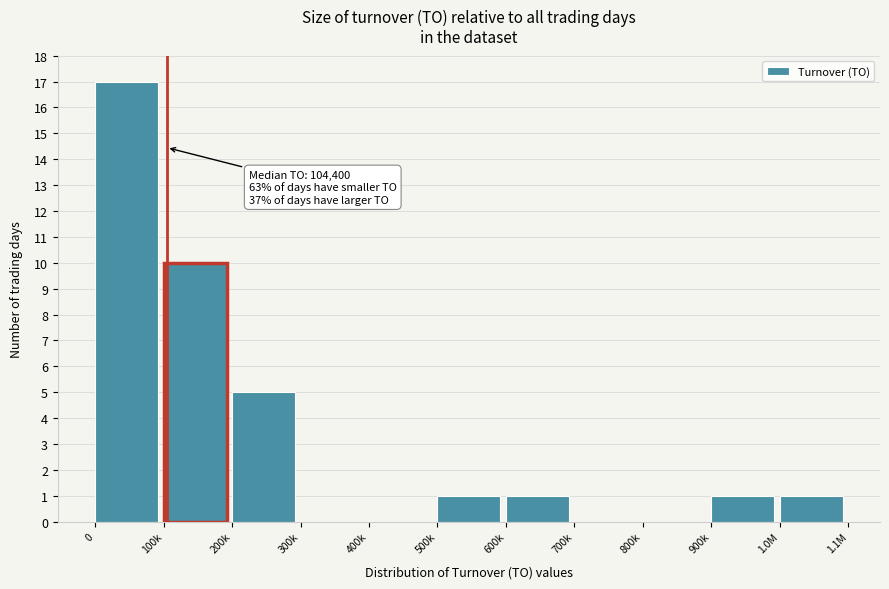

Reading left to right, transcribe all the data shown in this chart.

0=17	100k=10	200k=5	300k=0	400k=0	500k=1	600k=1	700k=0	800k=0	900k=1	1.0M=1